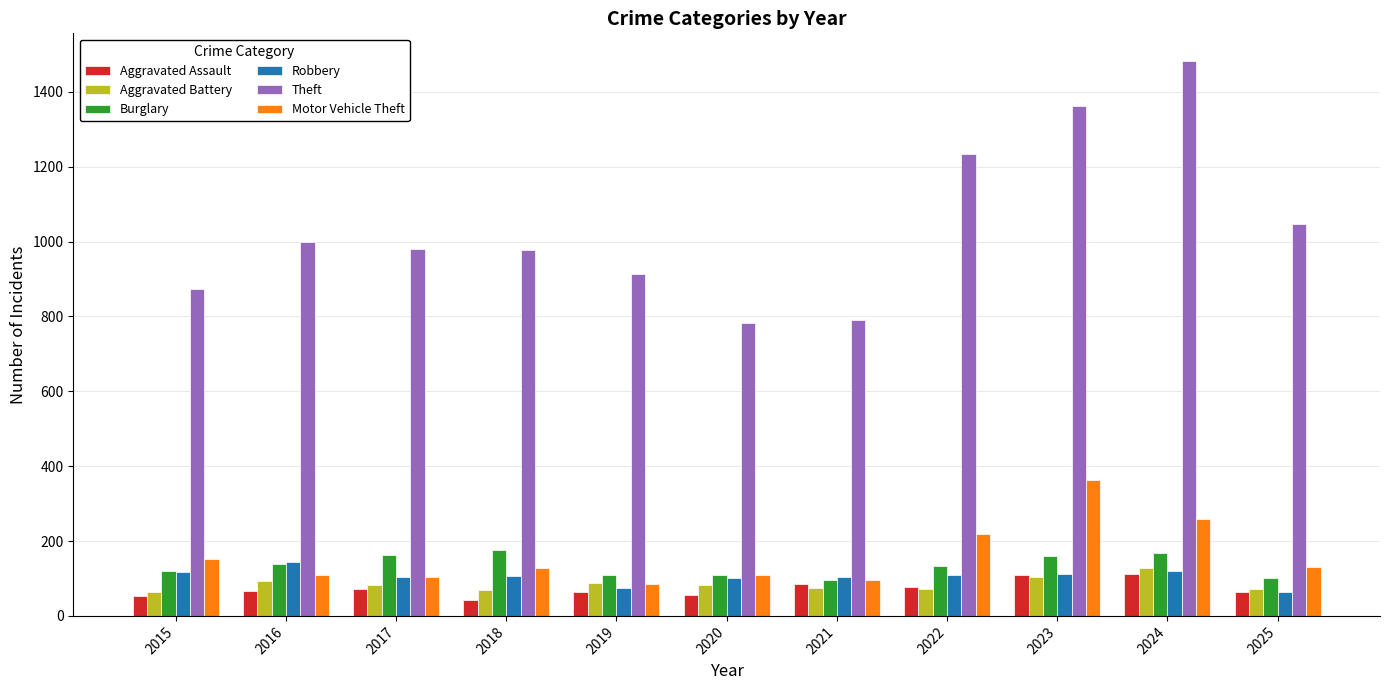

Is the value of Aggravated Battery at 2018 greater than the value of Theft at 2015?

No